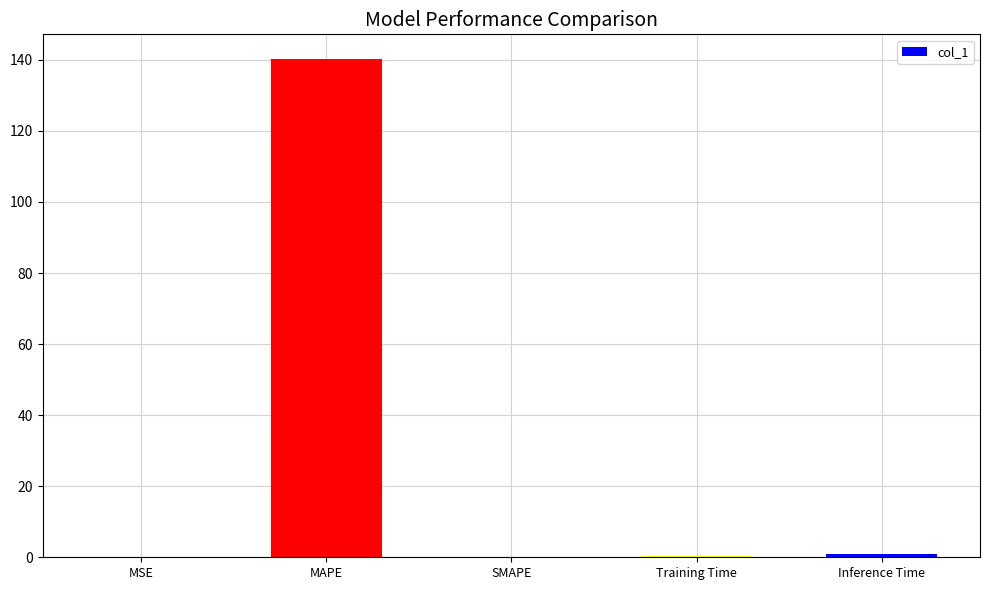

What is the difference between the values at SMAPE and Training Time?

0.3